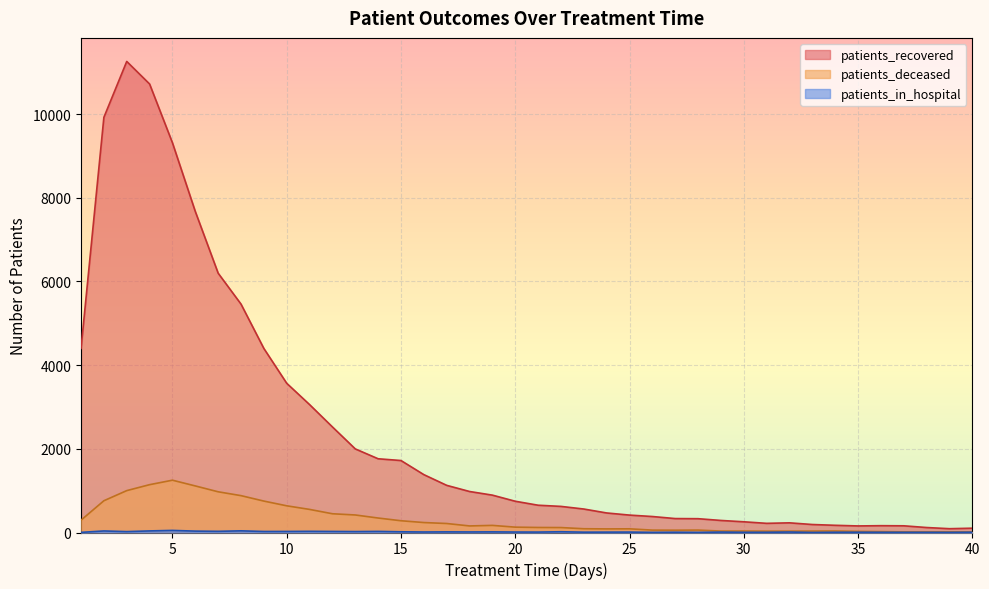

In patients_recovered, how many points are higher than both neighbors (excluding endpoints)?

3